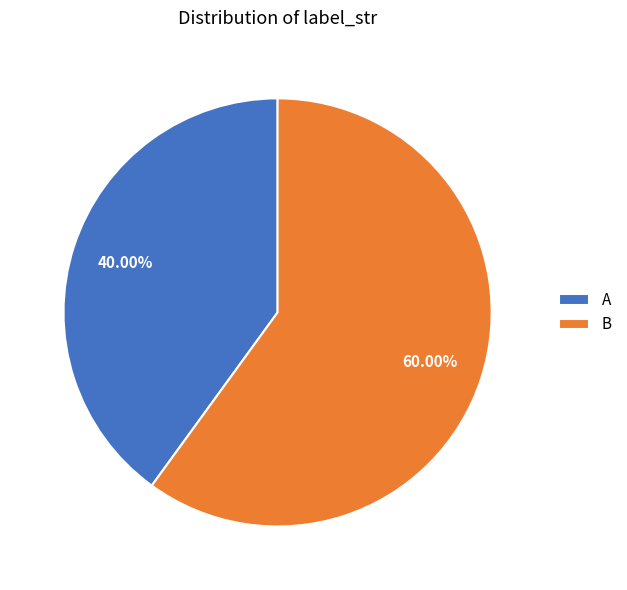

How many segments does this pie chart have?

2